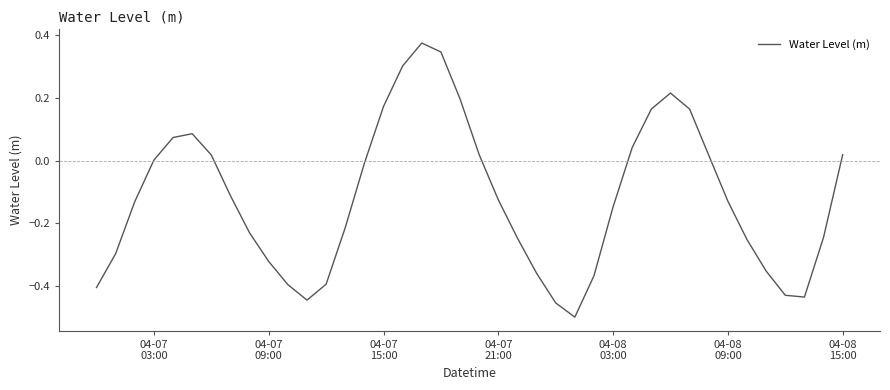

What is the difference between the maximum and minimum values?

0.9